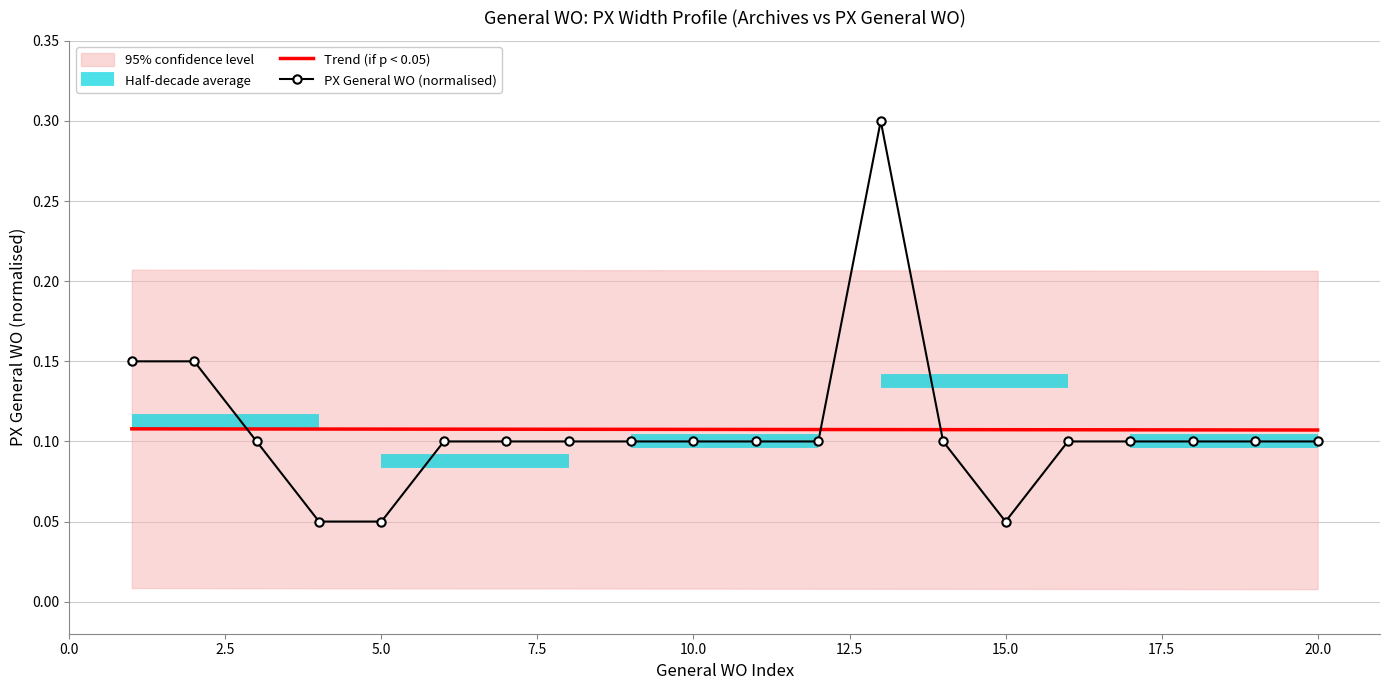

Where do General WO and PX General WO first cross each other?

2 and 3